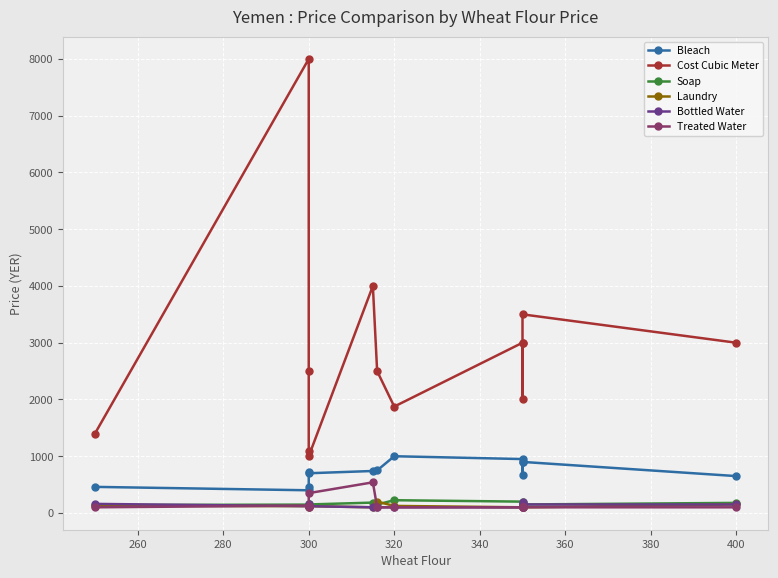

Reading left to right, extract all data points from this chart.

Bleach: 460.0	400.0	450.0	725.0	700.0	740.0	750.0	1000.0	950.0	675.0	900.0	900.0	650.0
Cost Cubic Meter: 1400.0	8000.0	2500.0	1100.0	1000.0	4000.0	2500.0	1875.0	3000.0	3000.0	2000.0	3500.0	3000.0
Soap: 140.0	147.5	150.0	128.0	150.0	183.0	150.0	225.0	200.0	150.0	158.0	150.0	178.0
Laundry: 130.0	120.0	120.0	104.5	120.0	100.0	200.0	124.5	100.0	135.0	100.0	100.0	150.0
Bottled Water: 160.0	120.0	150.0	120.0	120.0	100.0	100.0	100.0	100.0	185.0	100.0	150.0	150.0
Treated Water: 100.0	130.0	100.0	100.0	350.0	540.0	100.0	100.0	100.0	100.0	100.0	100.0	100.0